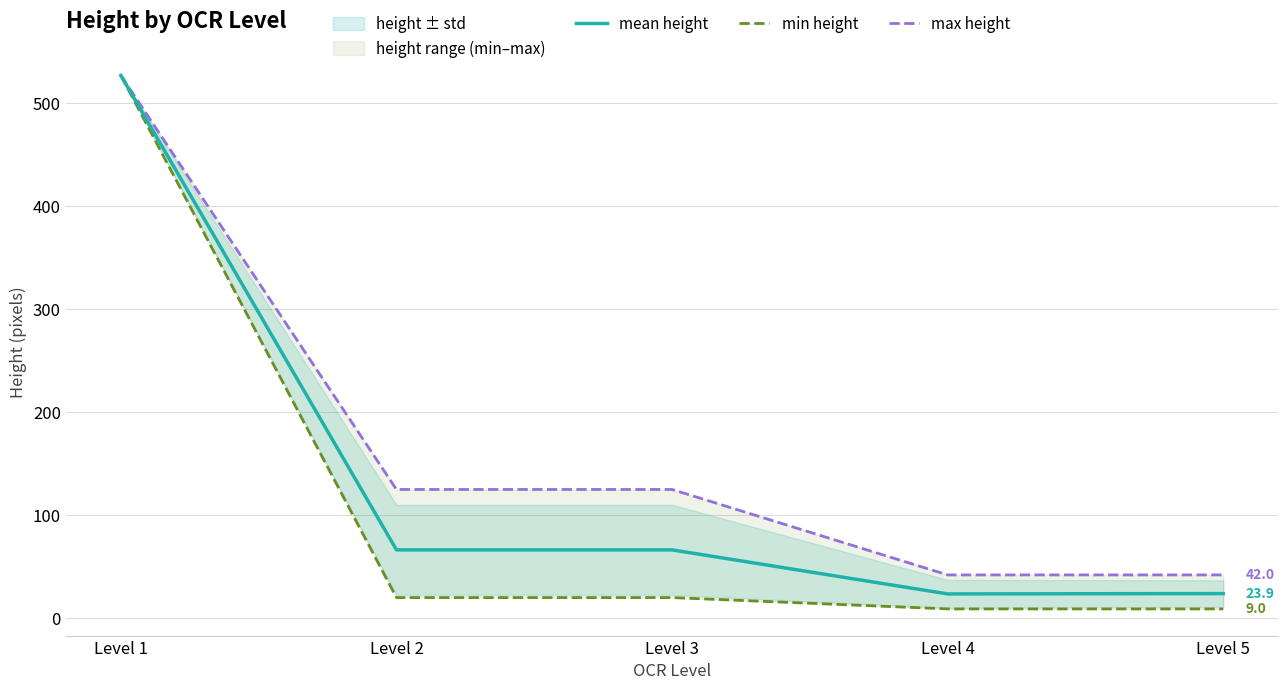

What is the total value across all series at Level 1?

1581.0